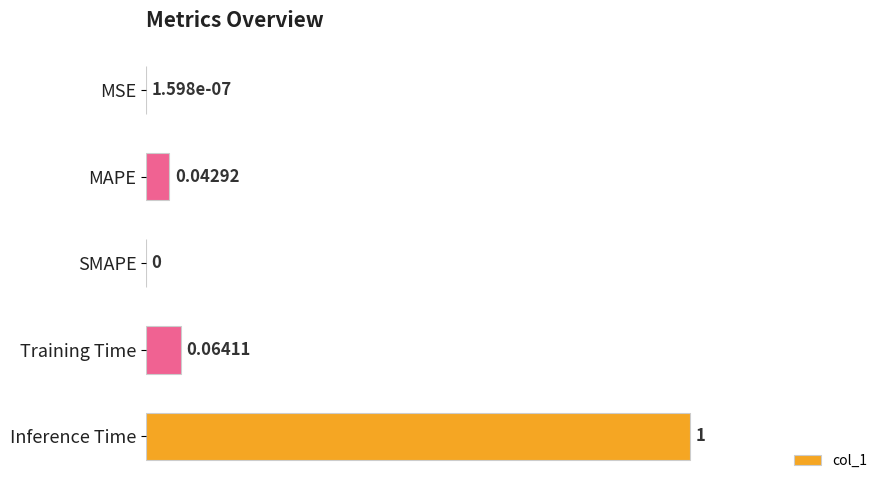

Which category has the highest value across all series?

Inference Time